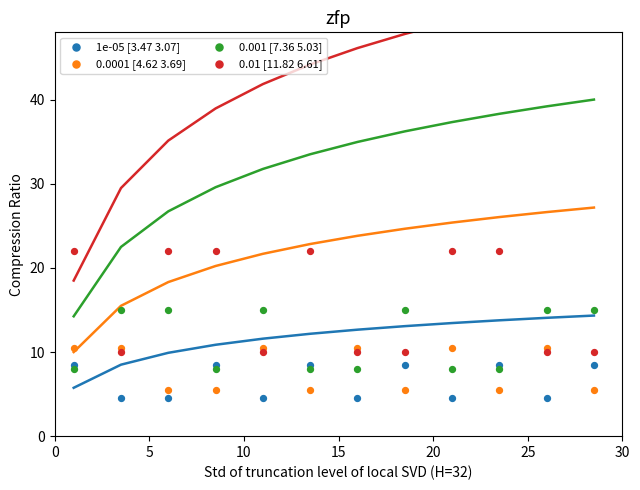

What is the X range (max minus min) for the scatter plot?

27.5